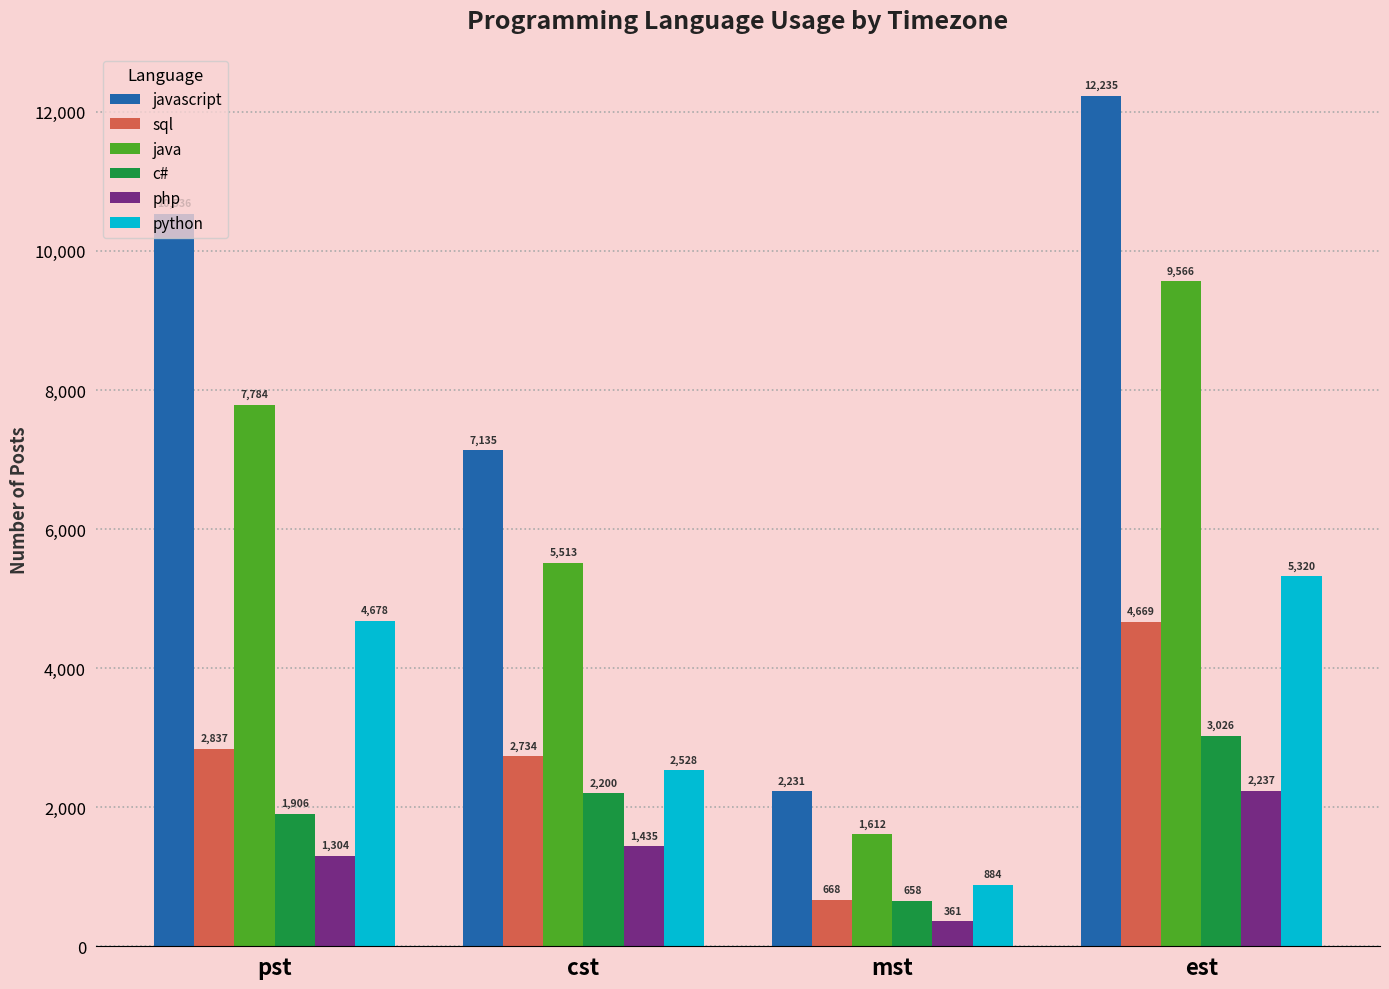

What is the value of the javascript bar at the 3rd from the left?

2231